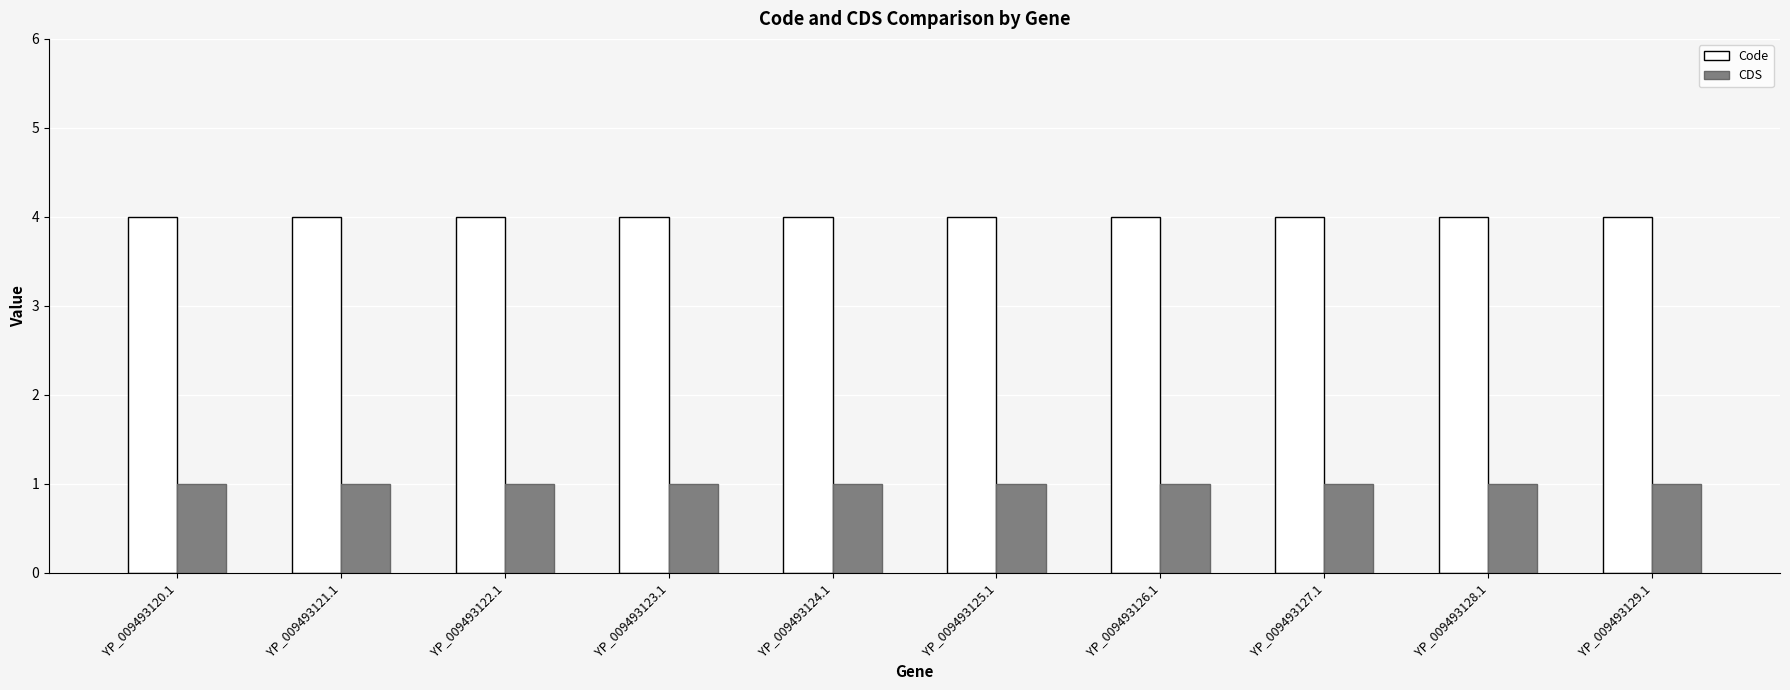

Reading right to left, what are all the values shown in this chart?

Code: YP_009493129.1=4	YP_009493128.1=4	YP_009493127.1=4	YP_009493126.1=4	YP_009493125.1=4	YP_009493124.1=4	YP_009493123.1=4	YP_009493122.1=4	YP_009493121.1=4	YP_009493120.1=4
CDS: YP_009493129.1=1	YP_009493128.1=1	YP_009493127.1=1	YP_009493126.1=1	YP_009493125.1=1	YP_009493124.1=1	YP_009493123.1=1	YP_009493122.1=1	YP_009493121.1=1	YP_009493120.1=1